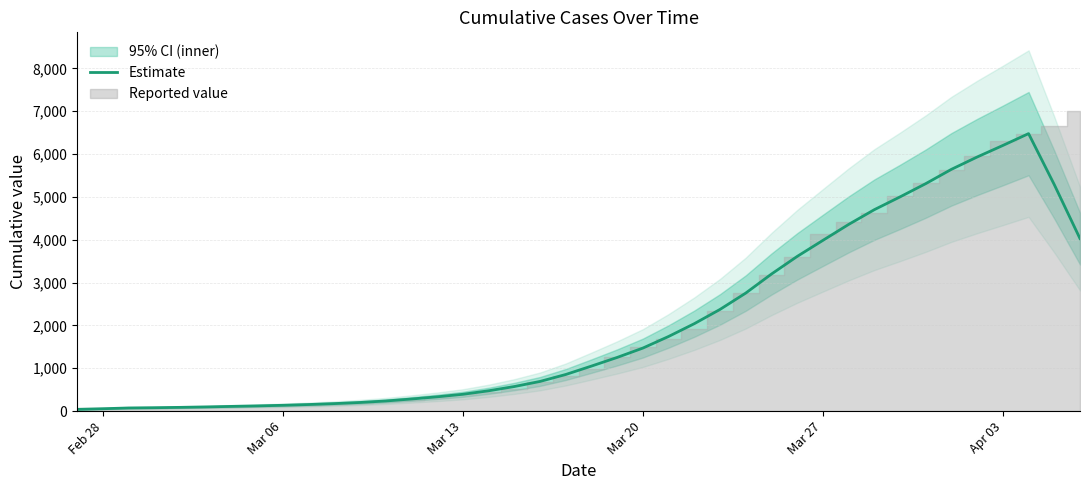

Between Apr 03 and Mar 13, which is larger?

Apr 03